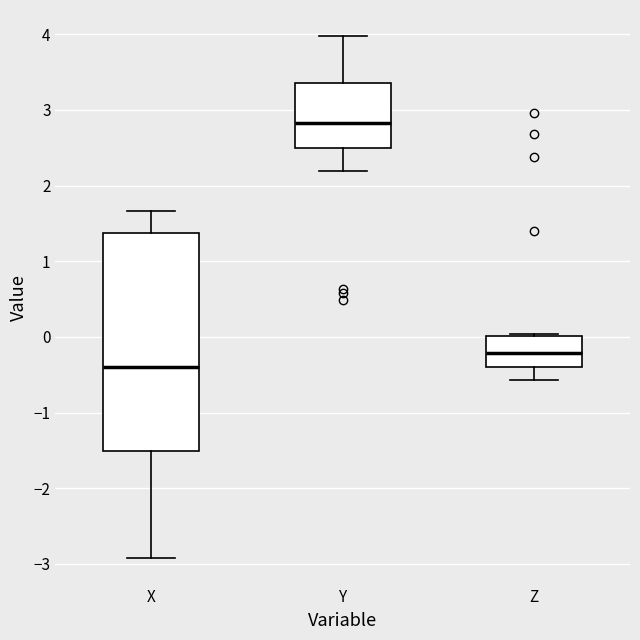

Where does the lower whisker of the box for Y end on the y-axis? The values are not printed on the chart, so give them approximately, as read against the axis.

2.2